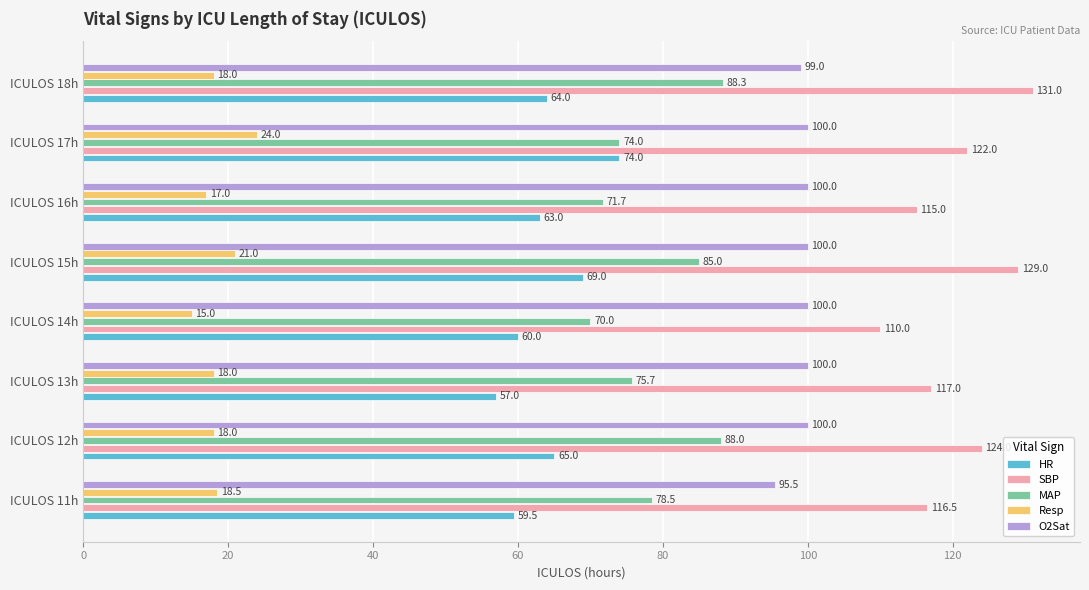

What are all the series names shown in the legend?

HR, SBP, MAP, Resp, O2Sat